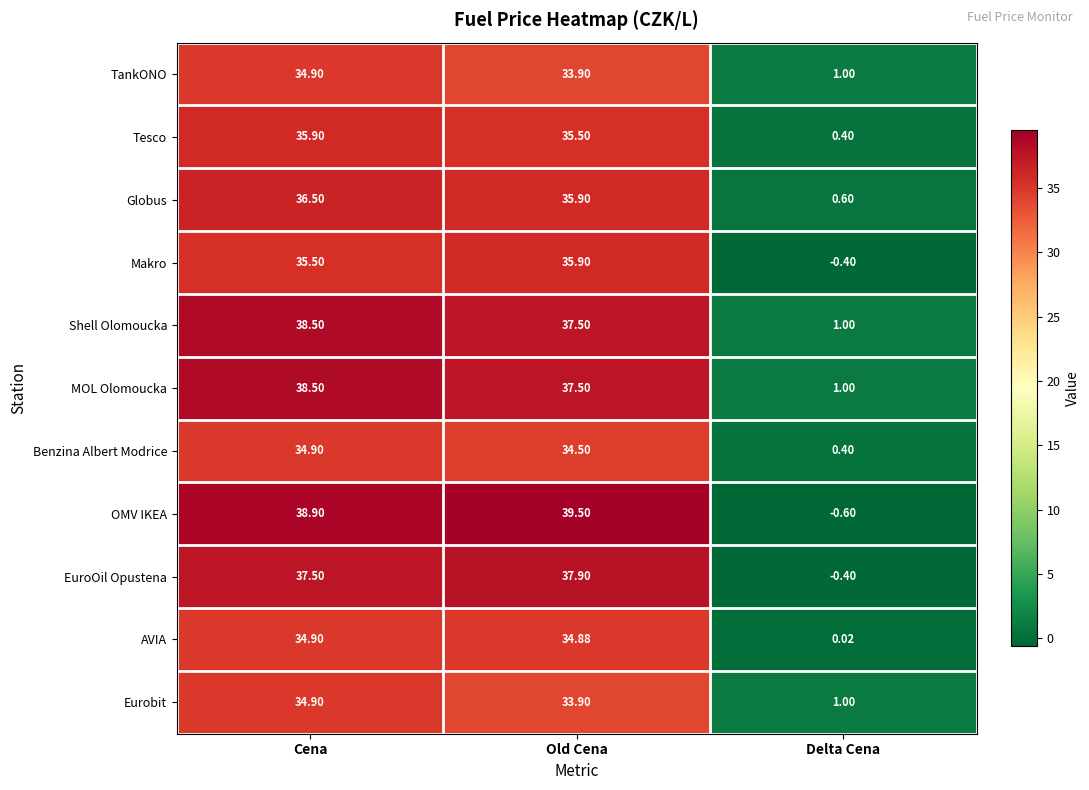

Which series has the largest range (max minus min)?

OMV IKEA